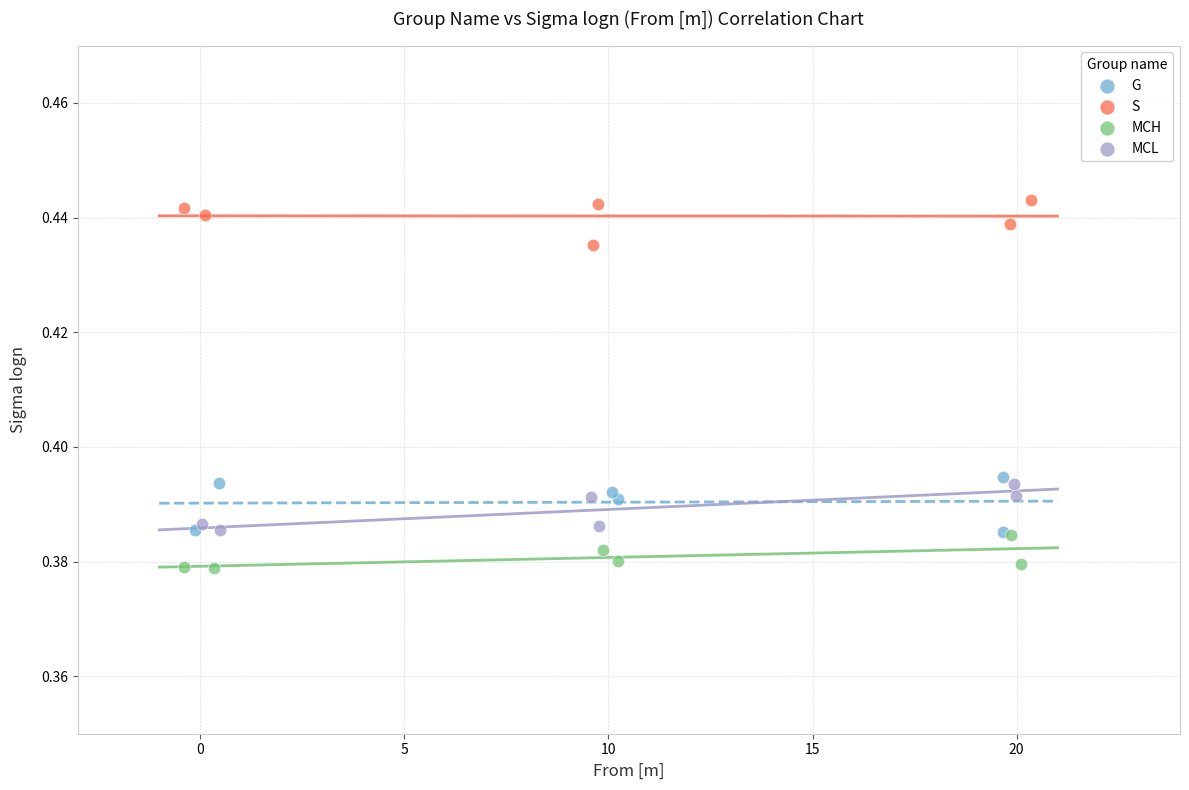

Which series reaches the minimum Y coordinate?

MCH